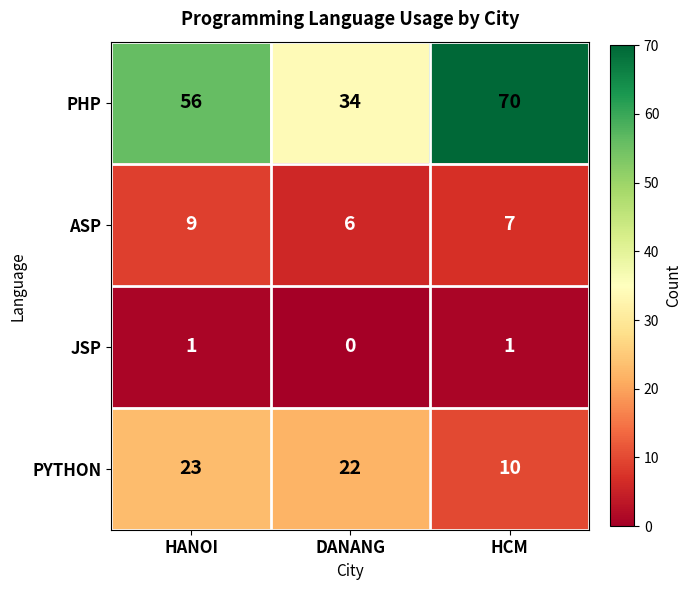

What is the sum of the PYTHON values at DANANG and HANOI?

45